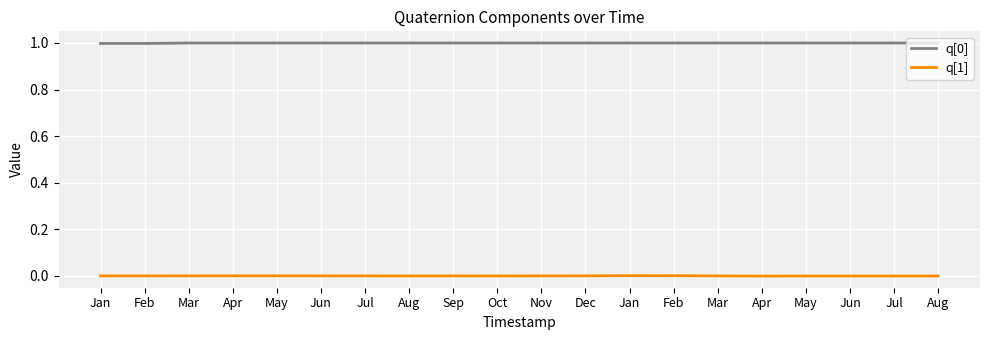

Does the chart have visible grid lines?

Yes